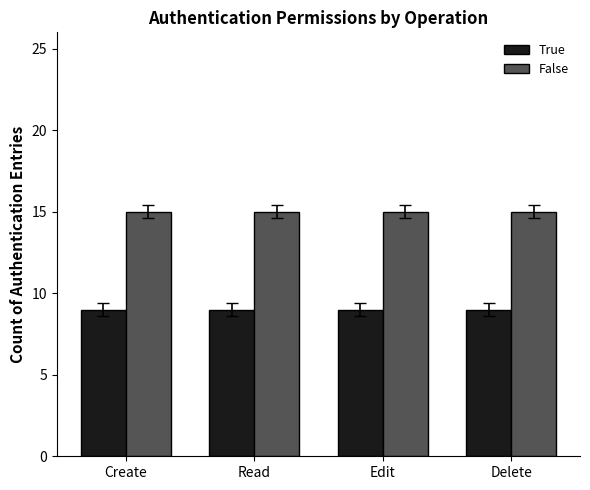

What are all the series names shown in the legend?

True, False